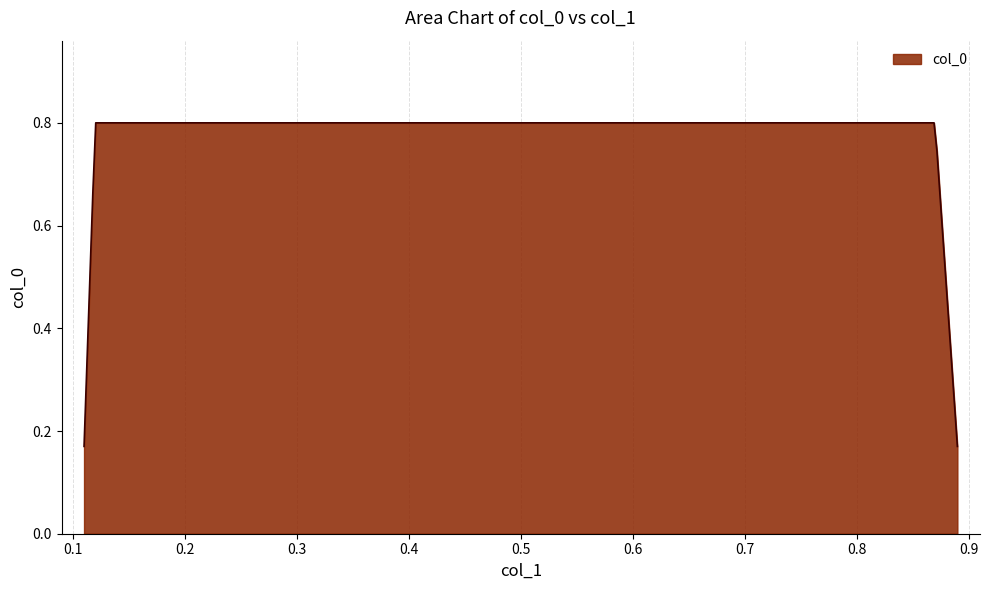

Count the number of data series in this chart.

1